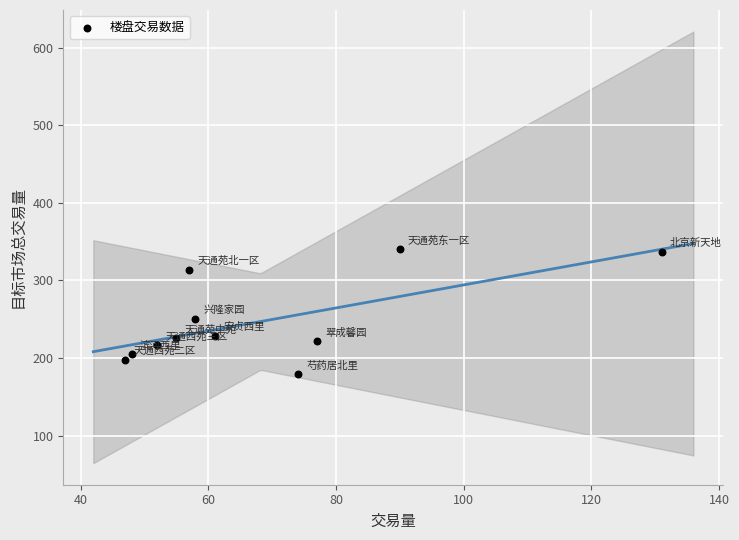

What Y value in the scatter plot is closest to 259?

251